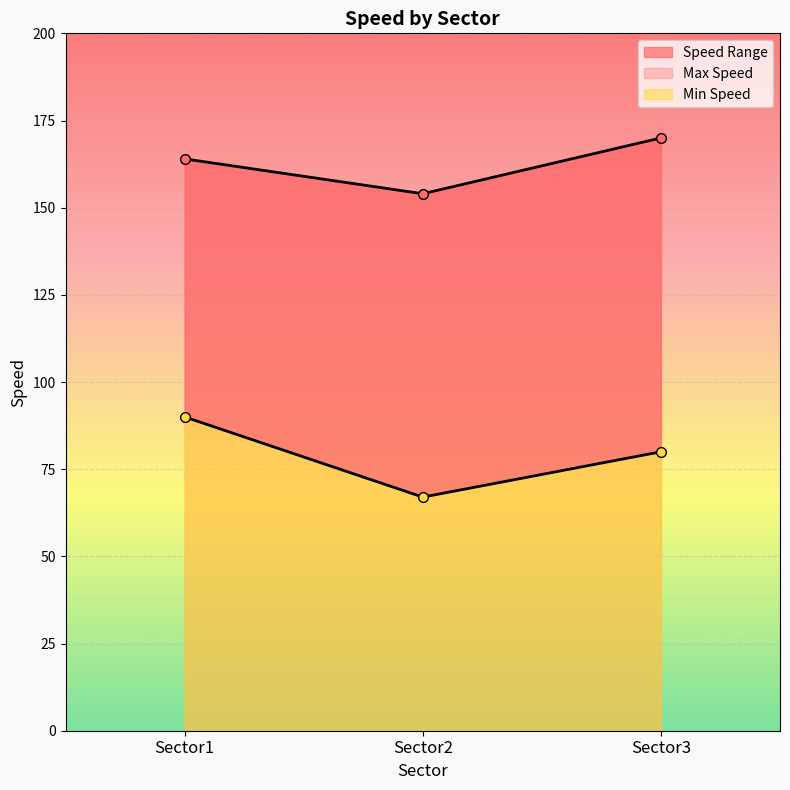

What is the difference between the maximum and second lowest values in the Min Speed series?

10